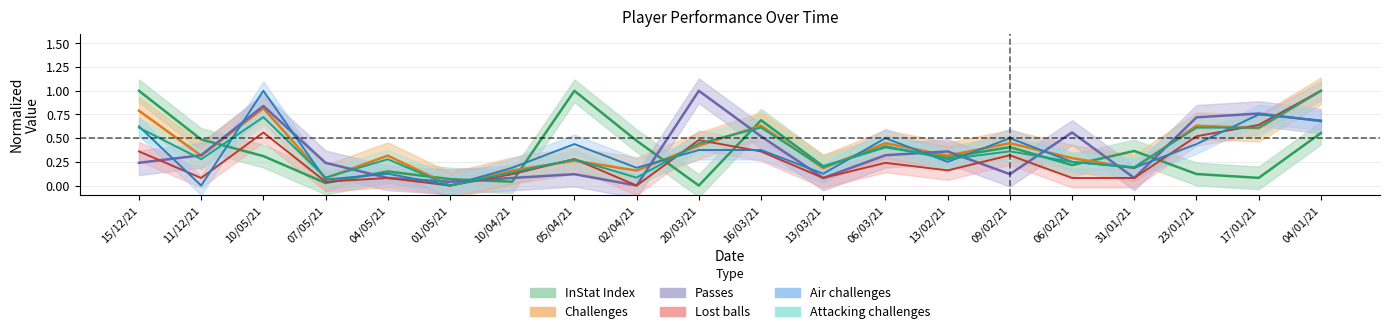

Reading right to left, list all the values displayed in this chart.

InStat Index: 0.6	0.1	0.1	0.4	0.2	0.4	0.3	0.4	0.2	0.7	0.0	0.5	1.0	0.0	0.1	0.1	0.0	0.3	0.5	1.0
Challenges: 1.0	0.6	0.6	0.2	0.3	0.4	0.3	0.4	0.2	0.6	0.4	0.2	0.3	0.2	0.0	0.3	0.1	0.8	0.3	0.8
Passes: 0.7	0.8	0.7	0.1	0.6	0.1	0.4	0.3	0.1	0.5	1.0	0.0	0.1	0.1	0.0	0.1	0.2	0.8	0.3	0.2
Lost balls: 1.0	0.6	0.5	0.1	0.1	0.3	0.2	0.2	0.1	0.4	0.5	0.0	0.3	0.1	0.0	0.1	0.0	0.6	0.1	0.4
Air challenges: 0.7	0.8	0.4	0.2	0.2	0.5	0.2	0.5	0.1	0.4	0.4	0.2	0.4	0.2	0.0	0.1	0.1	1.0	0.0	0.6
Attacking challenges: 1.0	0.6	0.6	0.2	0.2	0.4	0.3	0.4	0.2	0.6	0.4	0.1	0.3	0.1	0.0	0.3	0.1	0.7	0.3	0.6